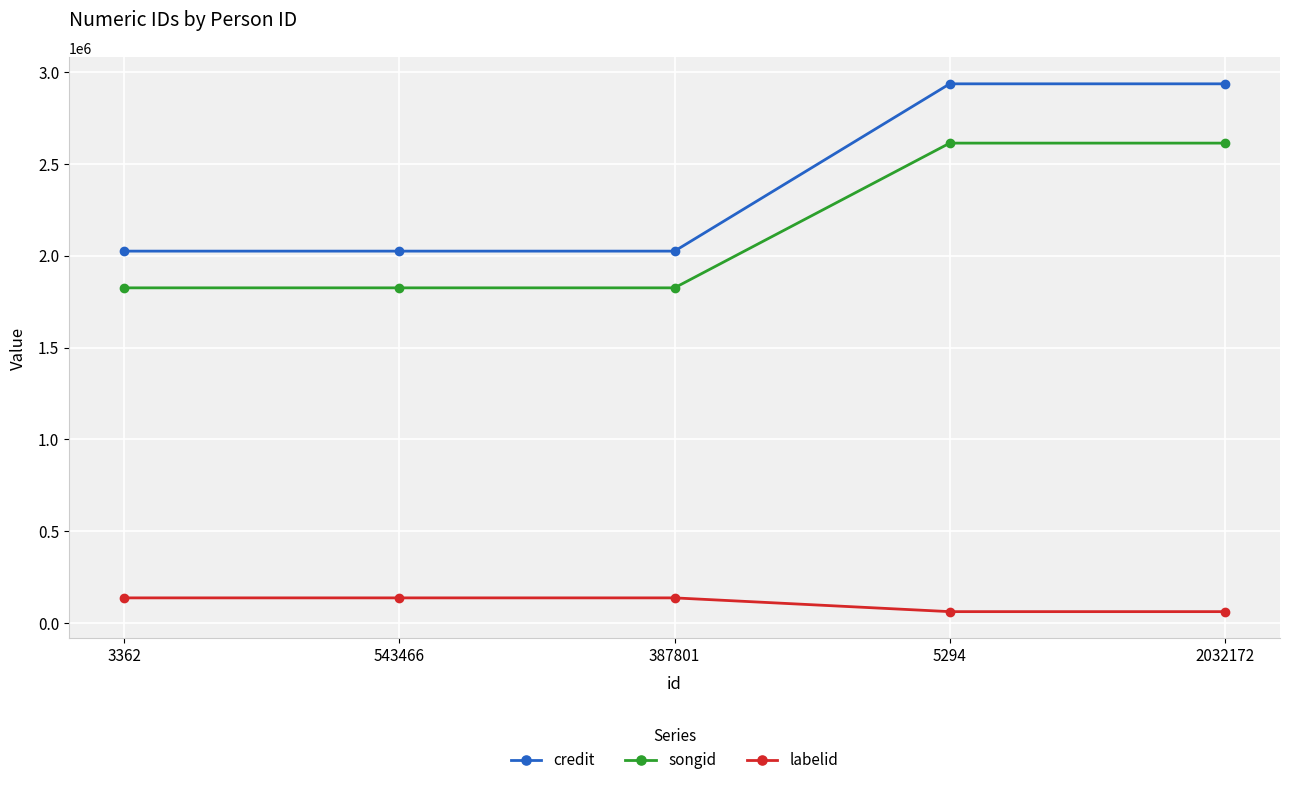

Reading right to left, transcribe all the data shown in this chart.

credit: 2934054	2934054	2024199	2024199	2024199
songid: 2611622	2611622	1824516	1824516	1824516
labelid: 63617	63617	138437	138437	138437